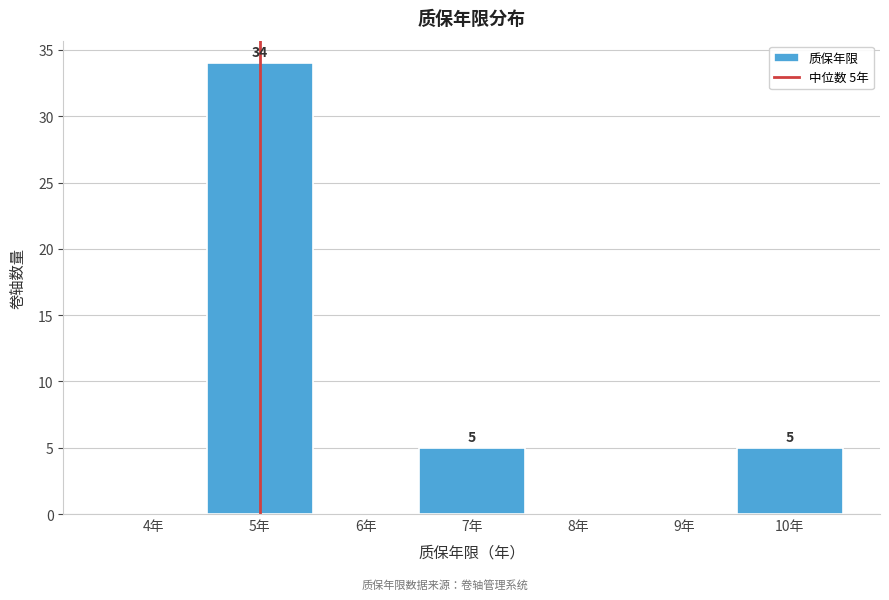

Reading left to right, list all the values displayed in this chart.

4年=0	5年=34	6年=0	7年=5	8年=0	9年=0	10年=5